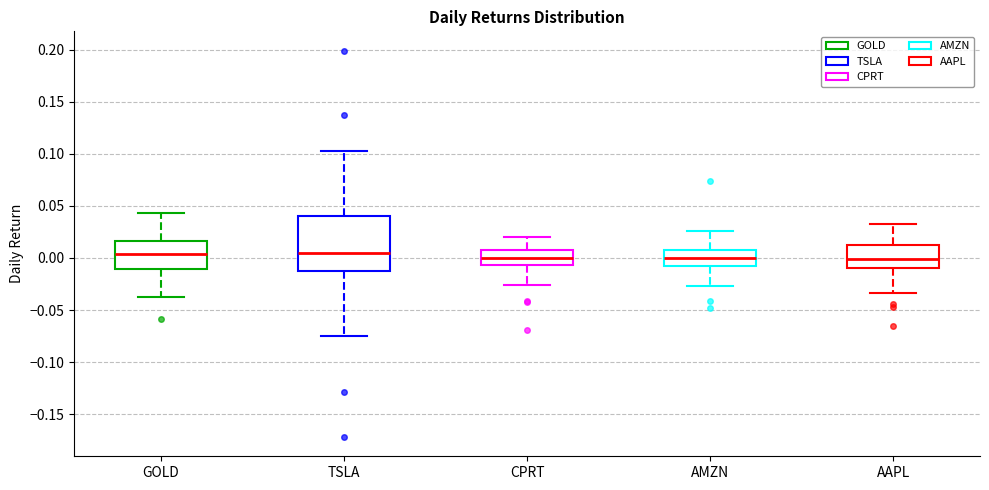

Reading left to right, read every box against the y-axis: the position of its median line, the range the box covers, and the ends of its whiskers. The values are not printed on the chart, so give them approximately, as read against the axis.

GOLD: median 0.005, box -0.010 to 0.015, whiskers -0.035 to 0.045
TSLA: median 0.005, box -0.010 to 0.040, whiskers -0.075 to 0.105
CPRT: median 0.000, box -0.005 to 0.010, whiskers -0.025 to 0.020
AMZN: median 0.000, box -0.010 to 0.005, whiskers -0.025 to 0.025
AAPL: median 0.000, box -0.010 to 0.010, whiskers -0.035 to 0.035